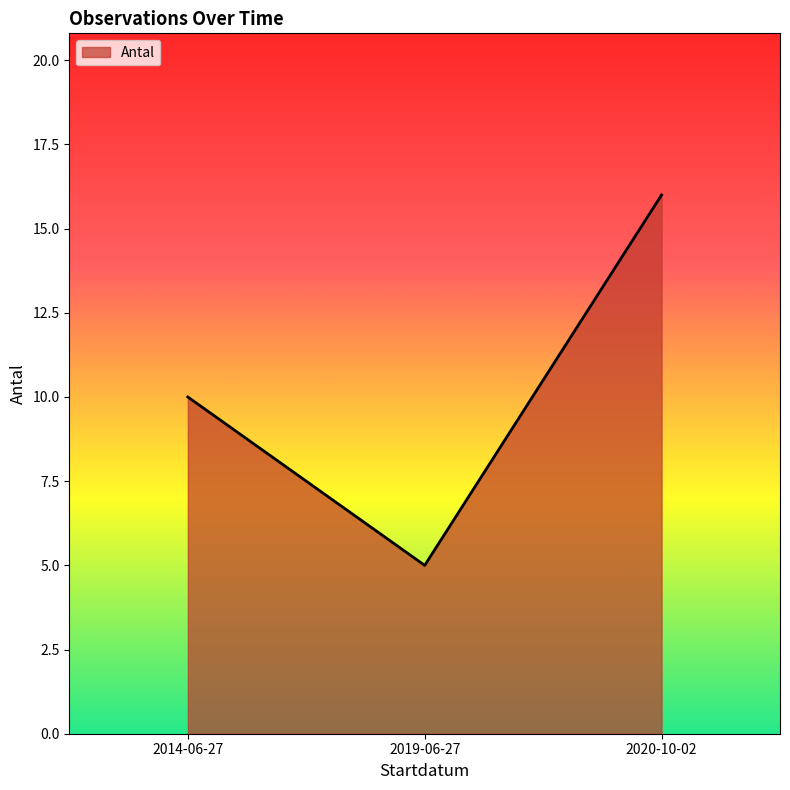

Reading right to left, what are all the values shown in this chart?

2020-10-02=16	2019-06-27=5	2014-06-27=10